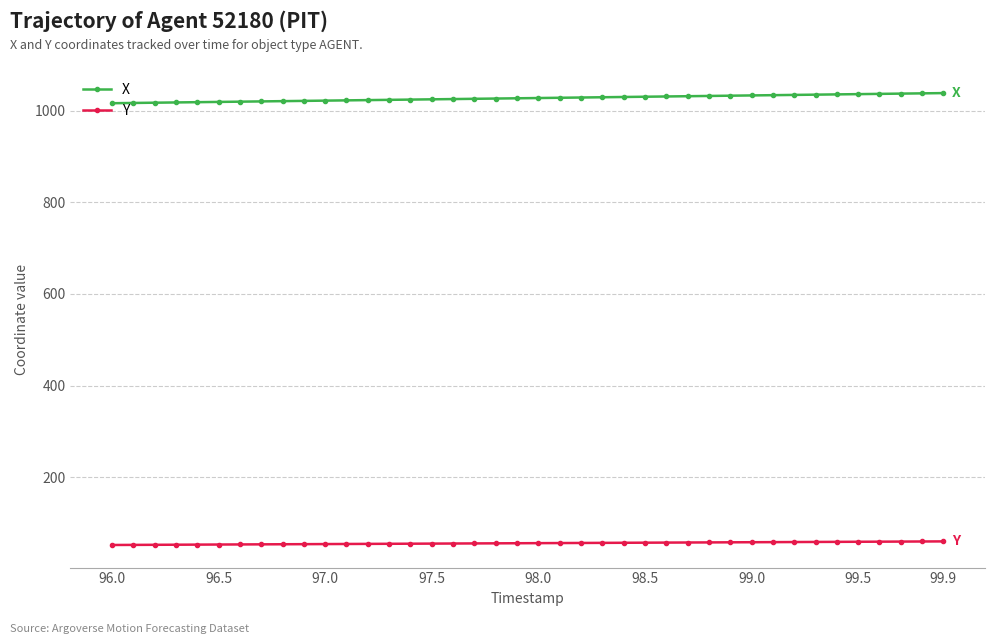

What is the difference between the second highest and minimum values in the X series?

21.5